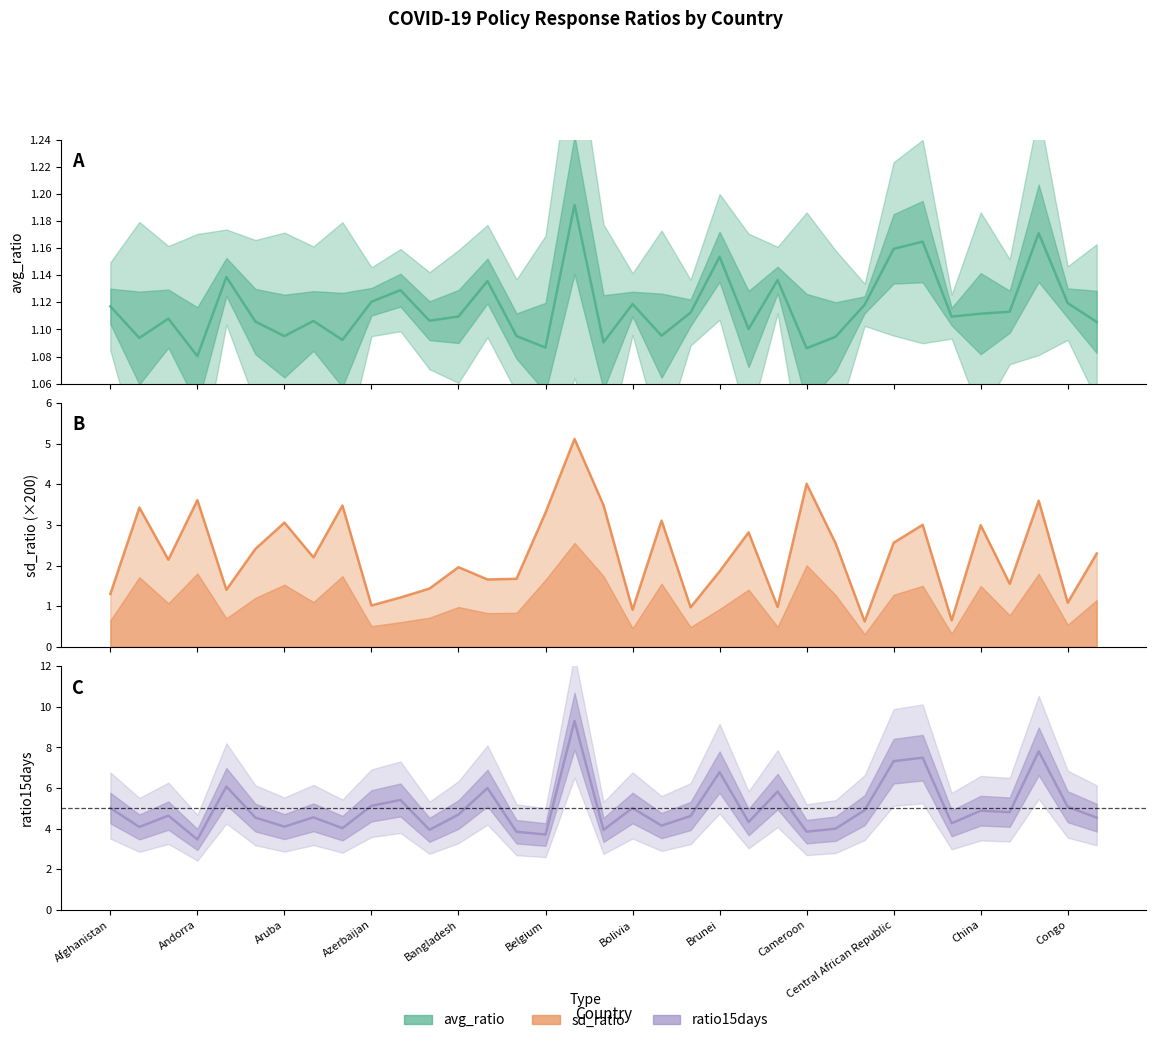

Between Brunei and 23, which is larger?

23